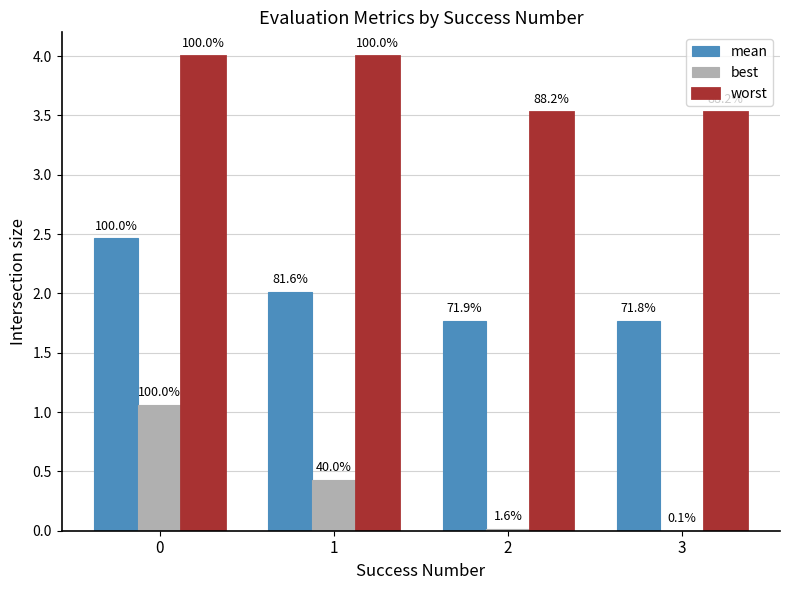

Reading left to right, extract all data points from this chart.

mean: 0=2.5	1=2.0	2=1.8	3=1.8
best: 0=1.1	1=0.4	2=0.0	3=0.0
worst: 0=4.0	1=4.0	2=3.5	3=3.5